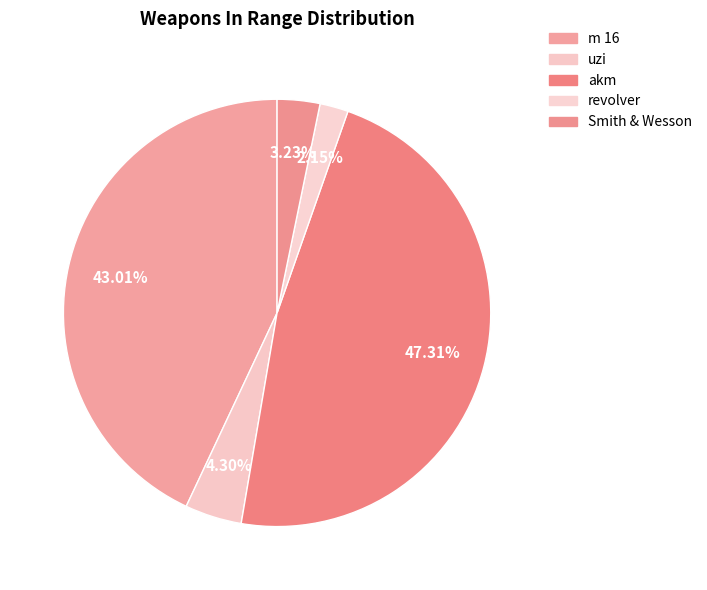

How much of the chart is everything except uzi?

95.7%